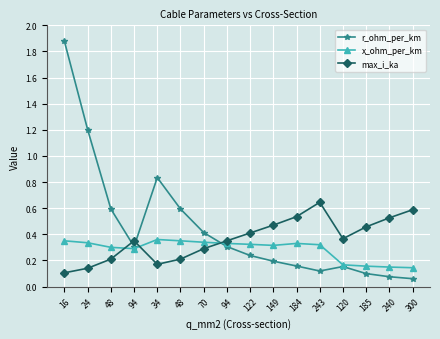

True or false: max_i_ka has a value of 0.5 at 184.

True